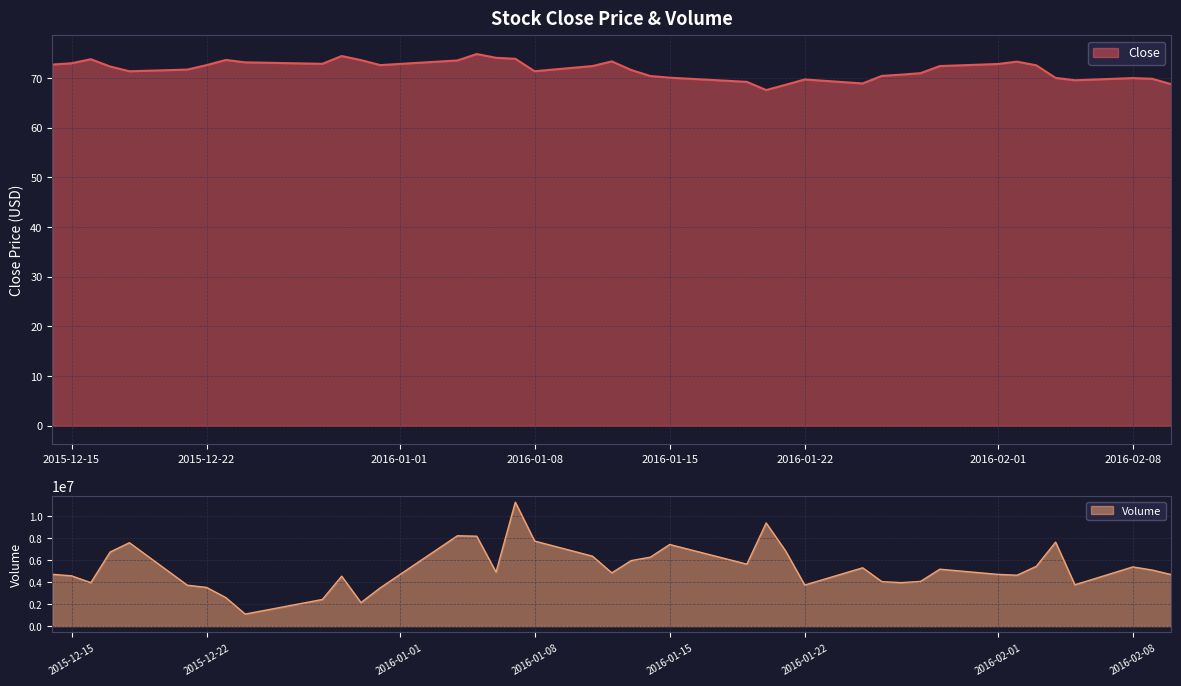

How many categories are shown in the chart?

40